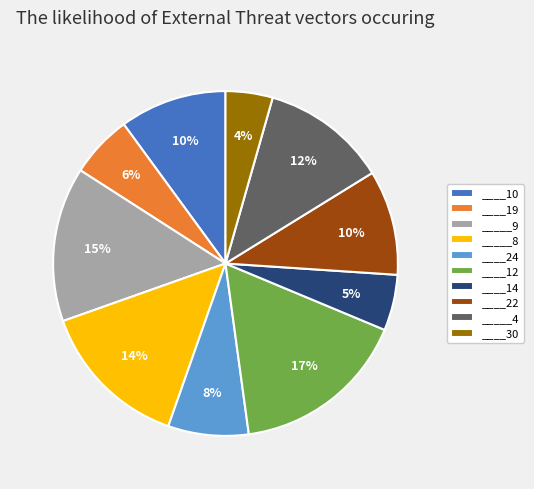

How many slices are in this pie chart?

10